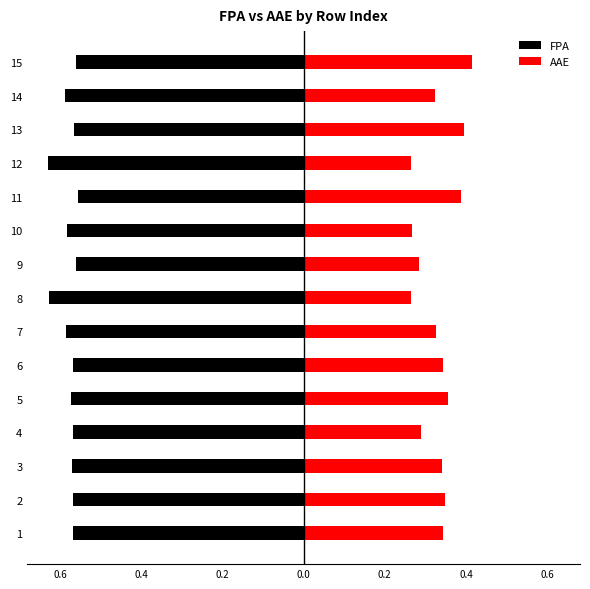

Which series changed the most between 14 and 15?

AAE